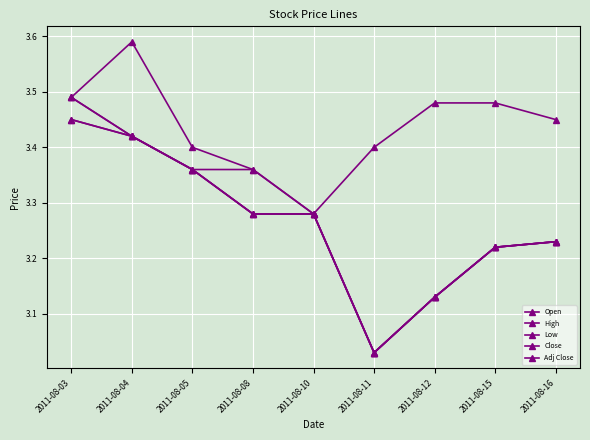

Does the chart have visible grid lines?

Yes